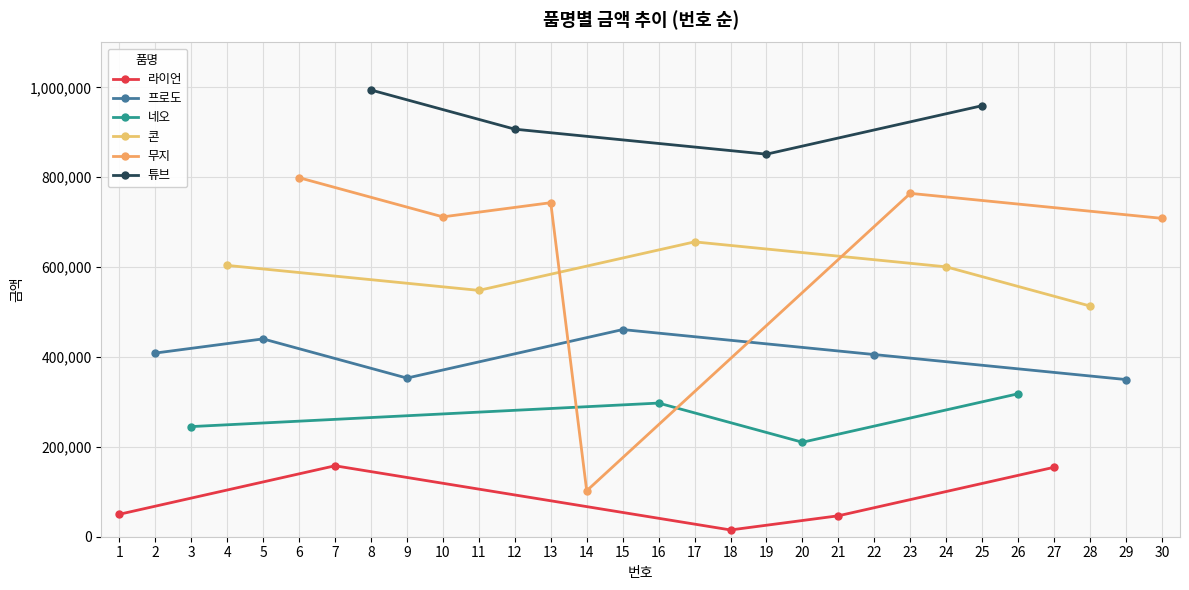

What is the value of the 번호 point at the 20th from the left?

20